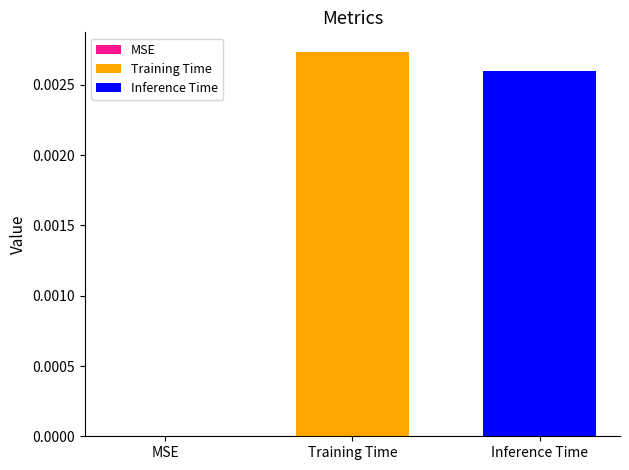

Rank the series by their average value, from lowest to highest.

Inference Time, Training Time